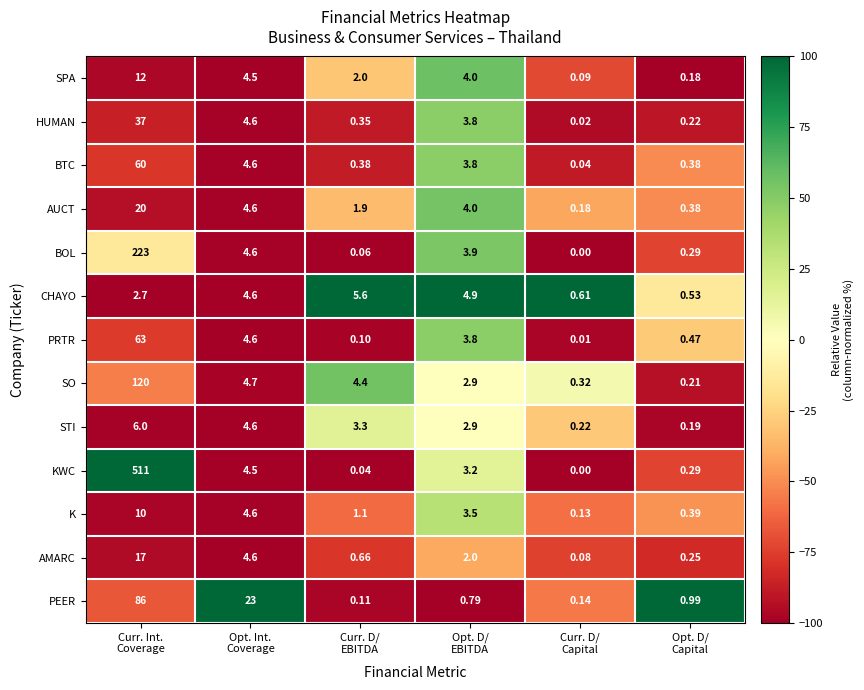

How many series are shown in this chart?

13